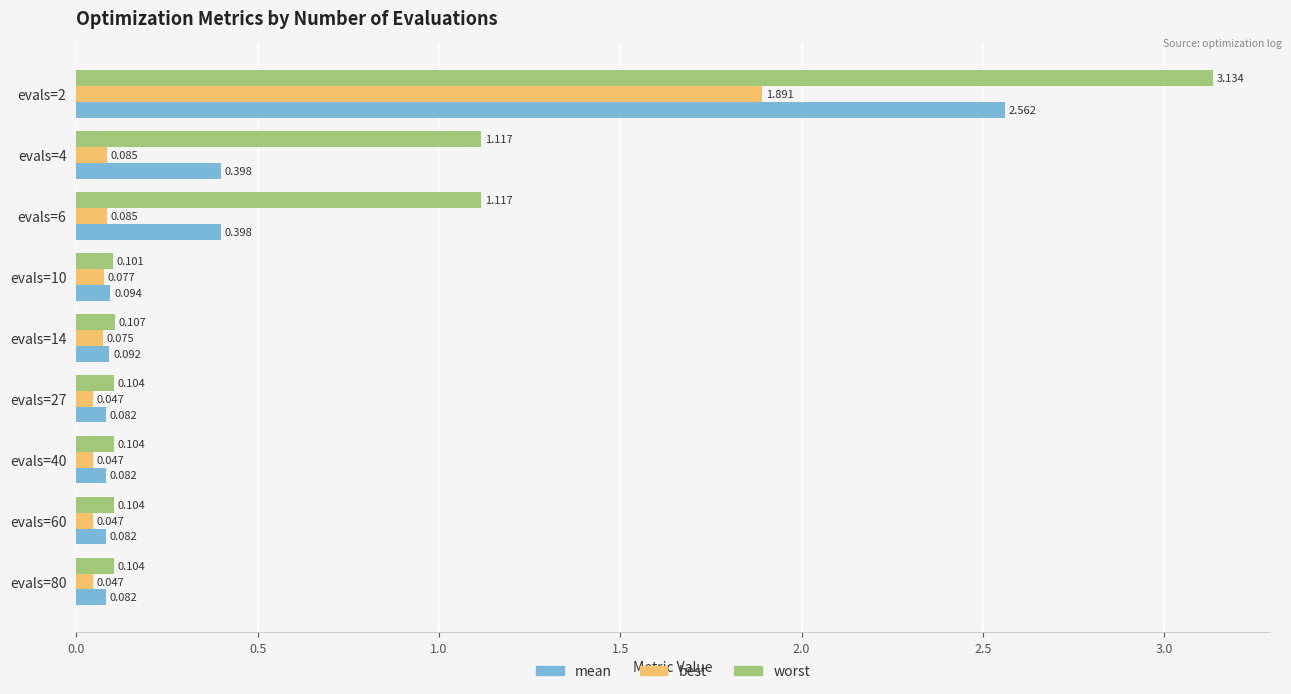

Which series changed the most between evals=14 and evals=27?

best